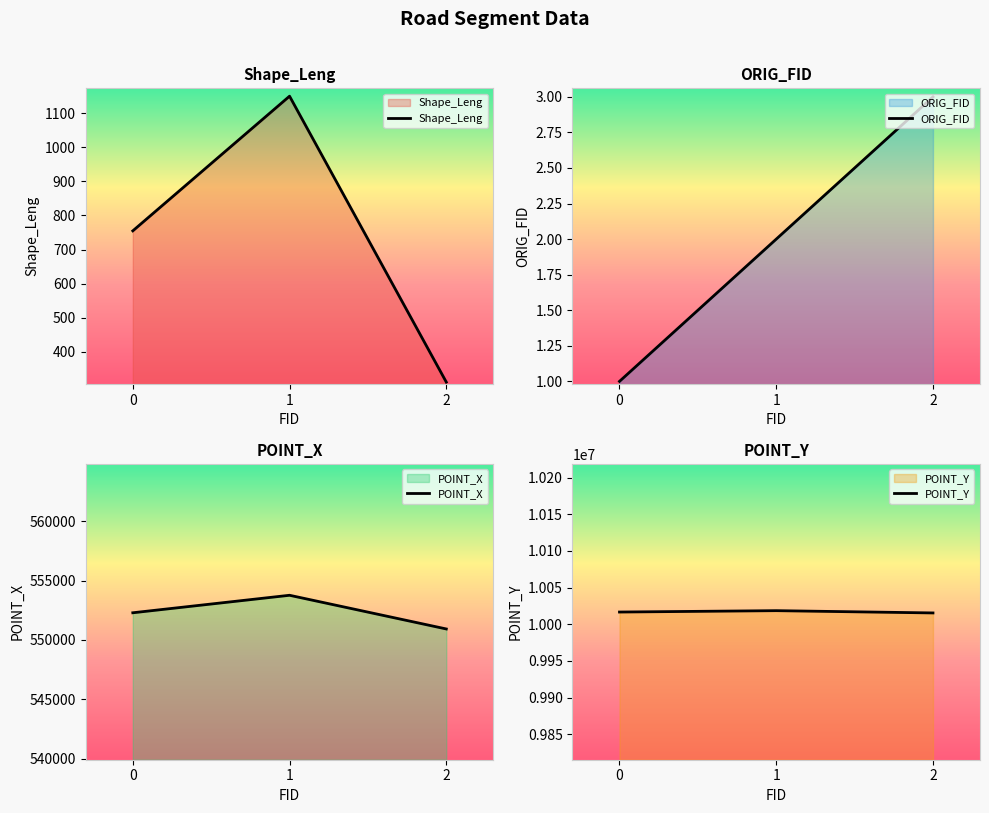

What is the difference between the POINT_Y values at 2 and 1?

3102.7